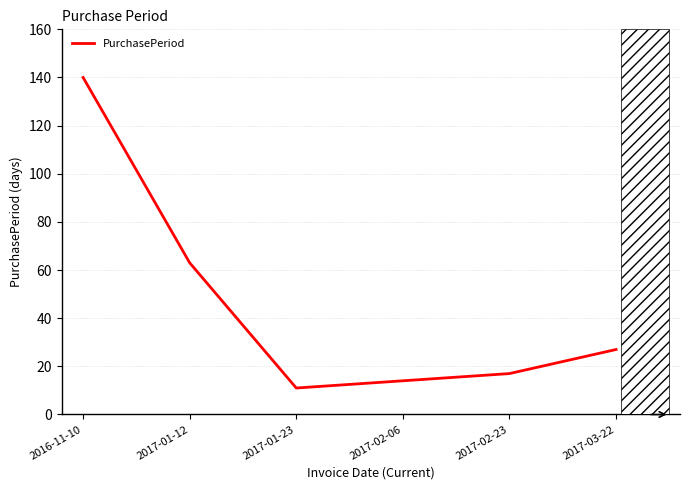

Approximately how many times larger is the value at 2016-11-10 compared to 2017-02-06?

10.0